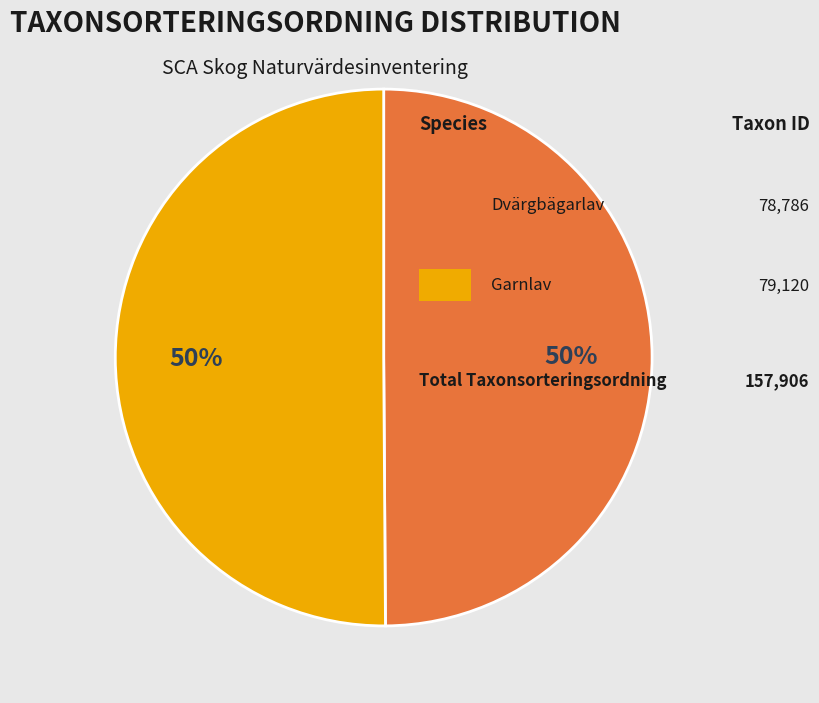

To the nearest percent, what is the average slice percentage?

50%